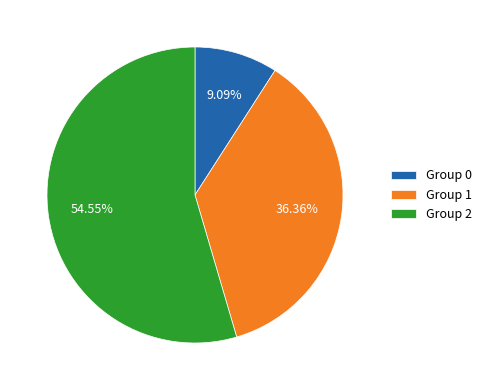

Is there a majority slice in this chart?

Yes